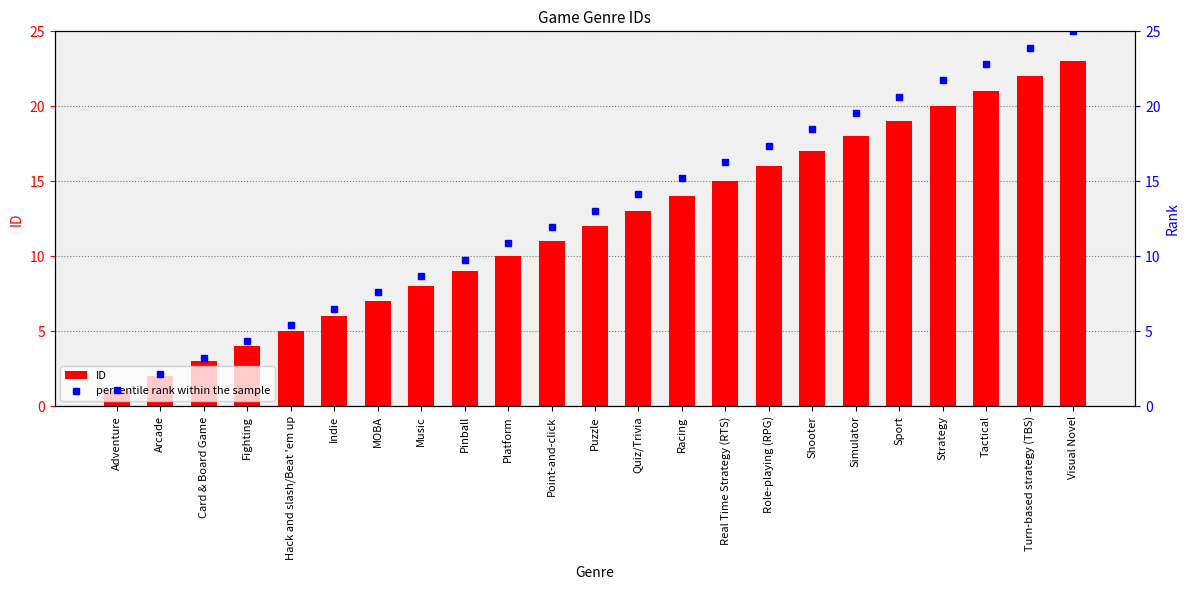

Rank the series by their average value, from highest to lowest.

percentile rank within the sample, ID